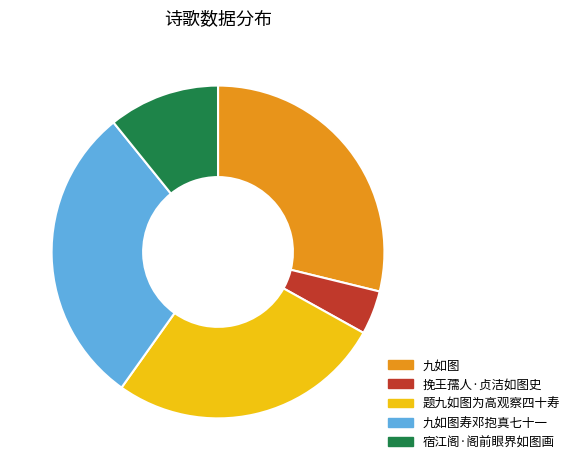

Do 九如图 and 挽王孺人·贞洁如图史 together represent more than half of the pie?

No